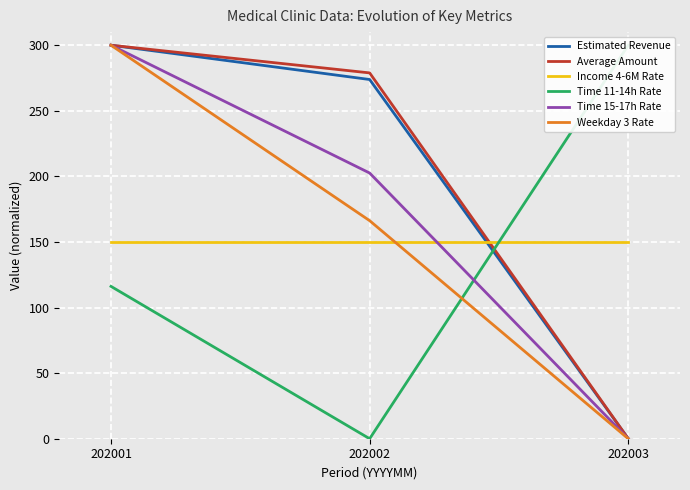

How many categories are shown in the chart?

3